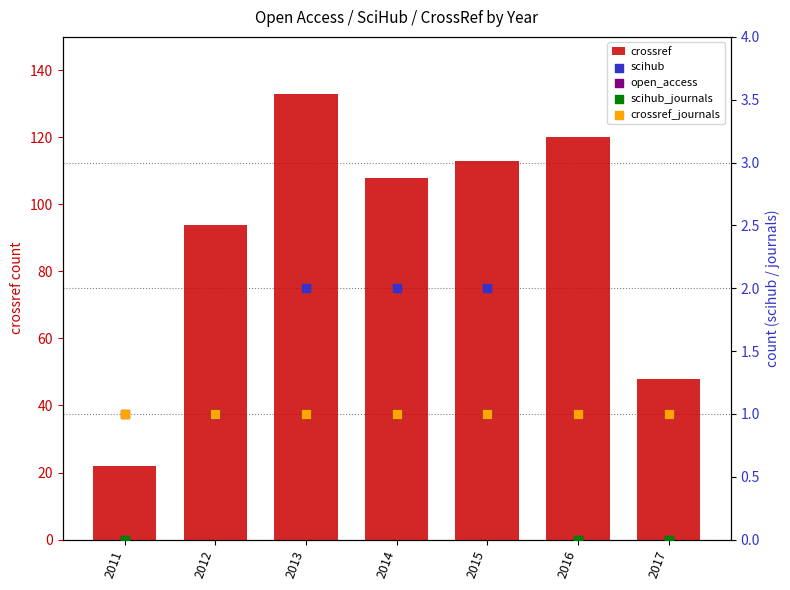

Which series has the largest total across all categories?

crossref